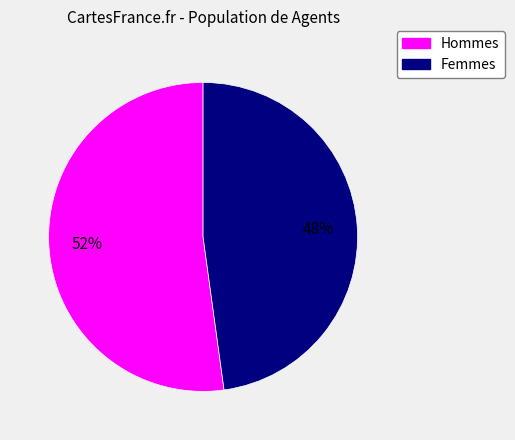

To the nearest percent, what is the difference between the largest and smallest slice percentages?

4%